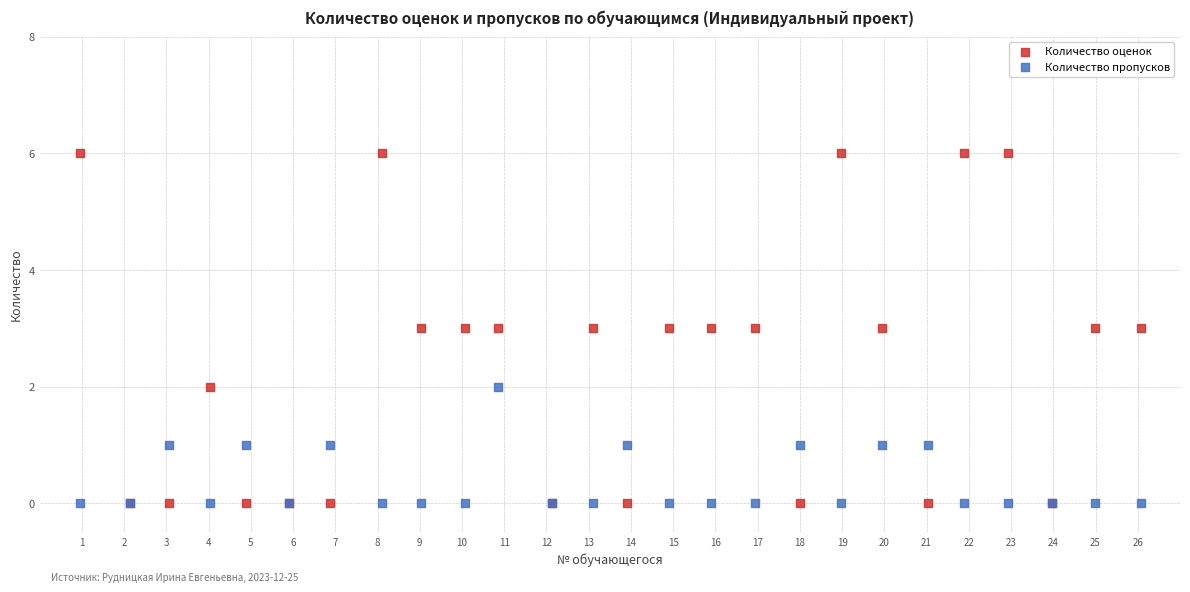

What are all the series names shown in the legend?

Количество оценок, Количество пропусков